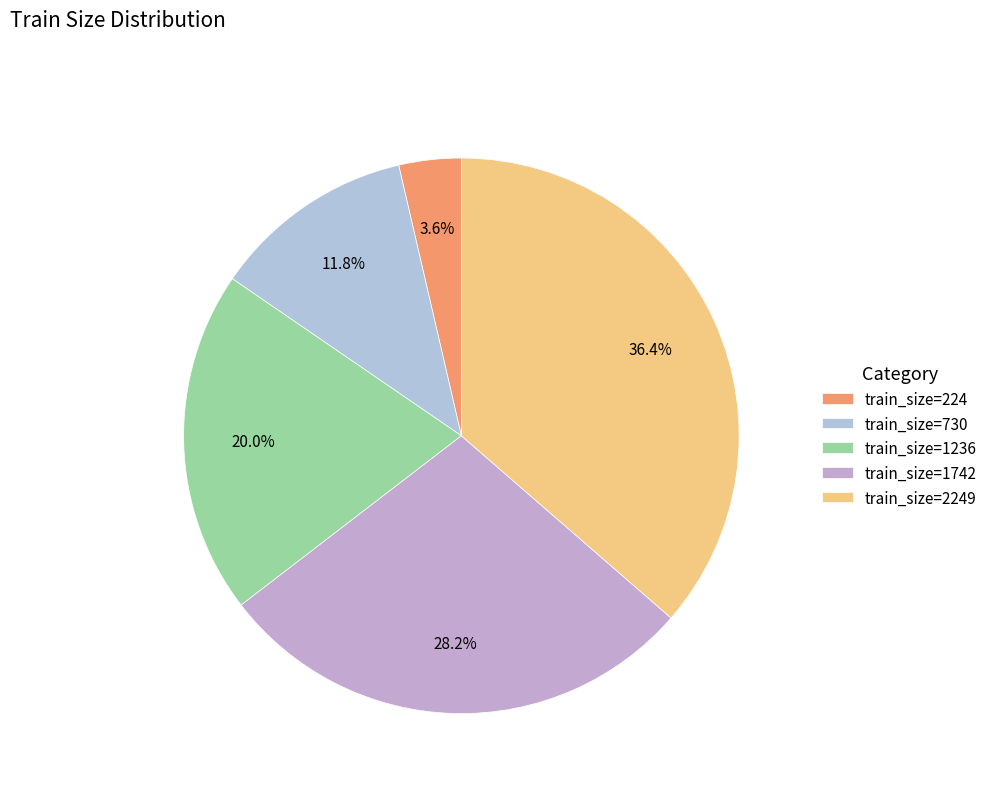

Is there any slice that represents more than half of the pie?

No